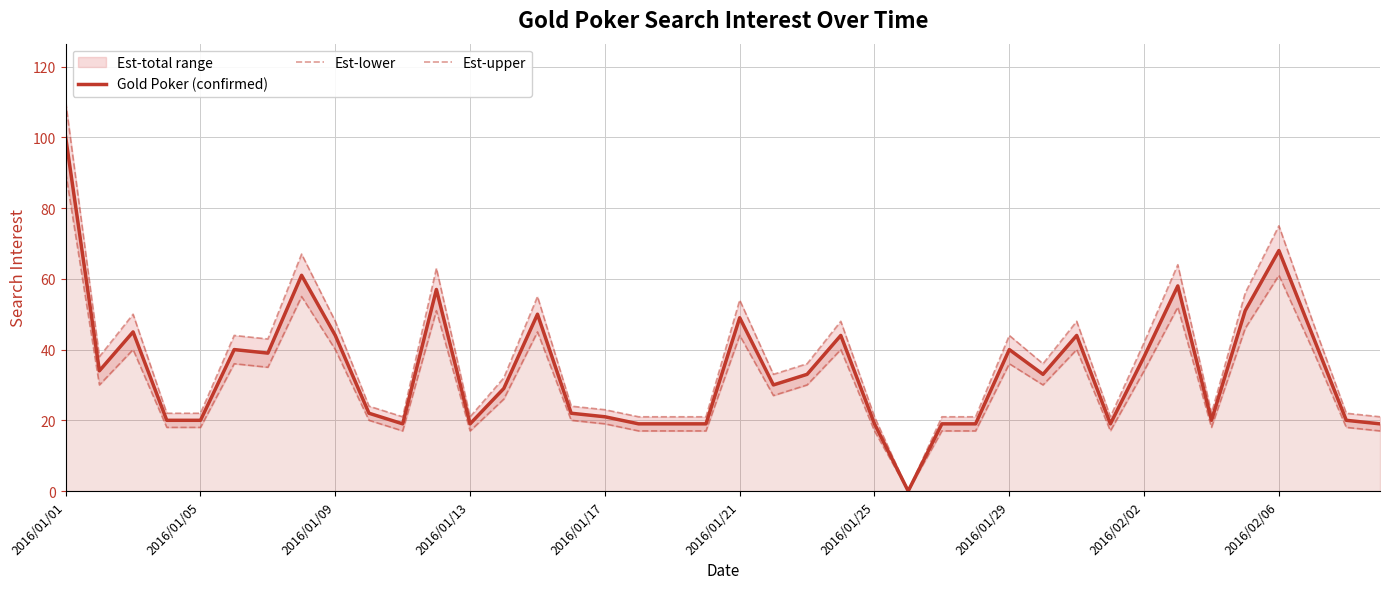

True or false: Est-lower and Est-upper intersect in this chart.

False